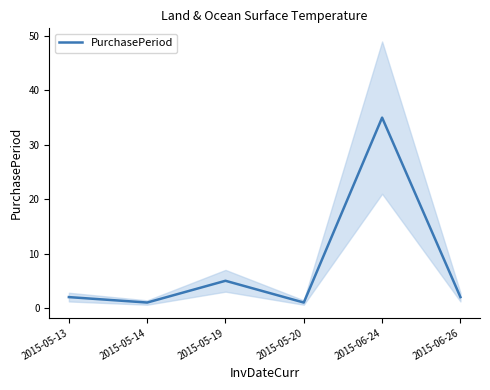

Does the chart display data point markers on the line(s)?

No